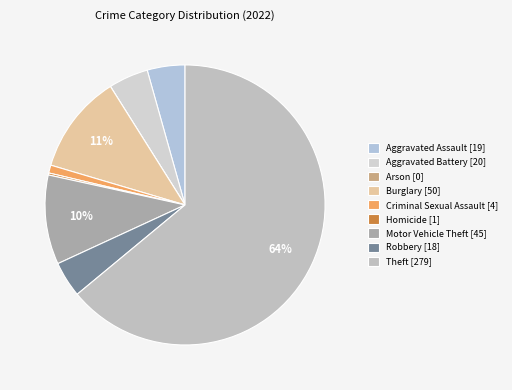

True or false: Robbery accounts for 4% of the total.

True